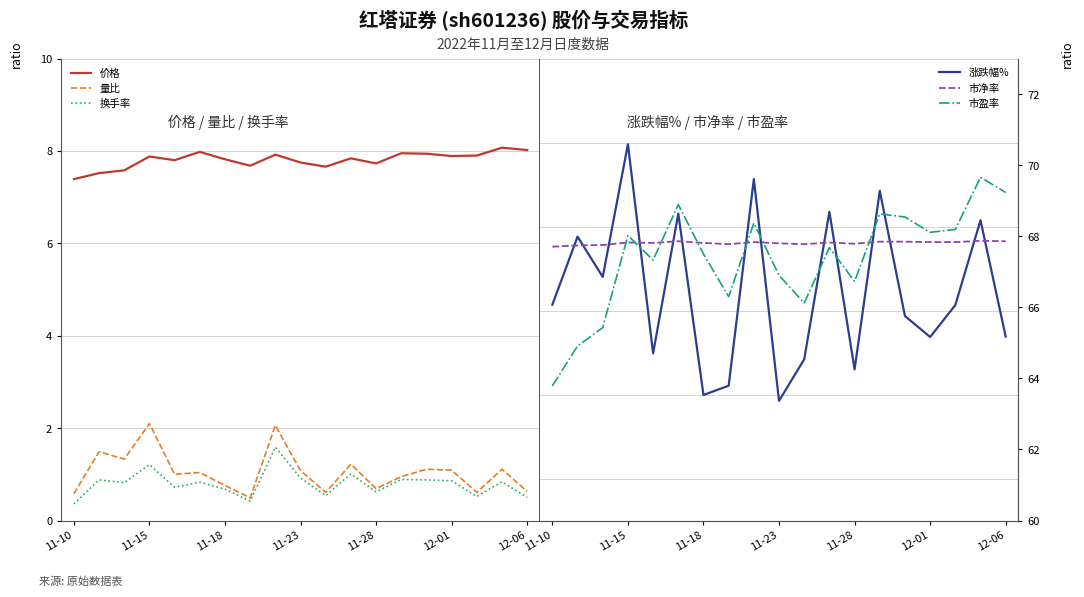

The 价格 series shows 5.2 at 11-18. True or false?

False